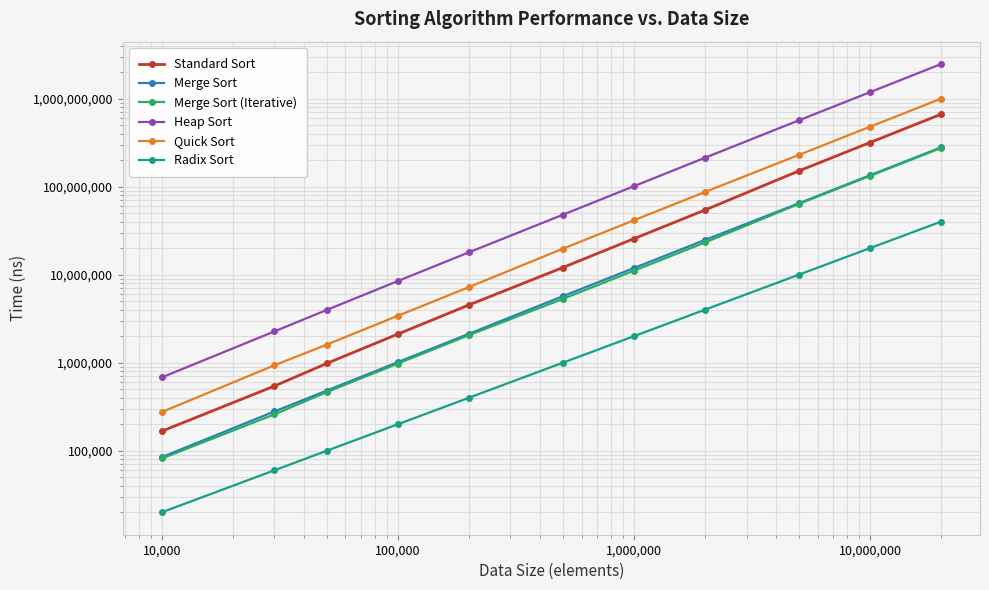

What is the sum of all Heap Sort values?

4604431451